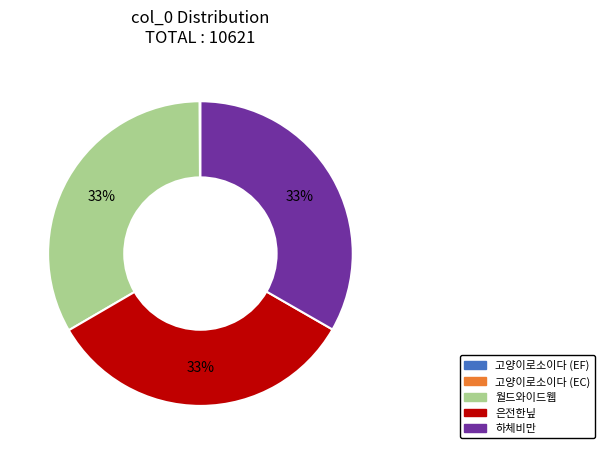

To the nearest percent, what portion does 은전한닢 represent?

33%